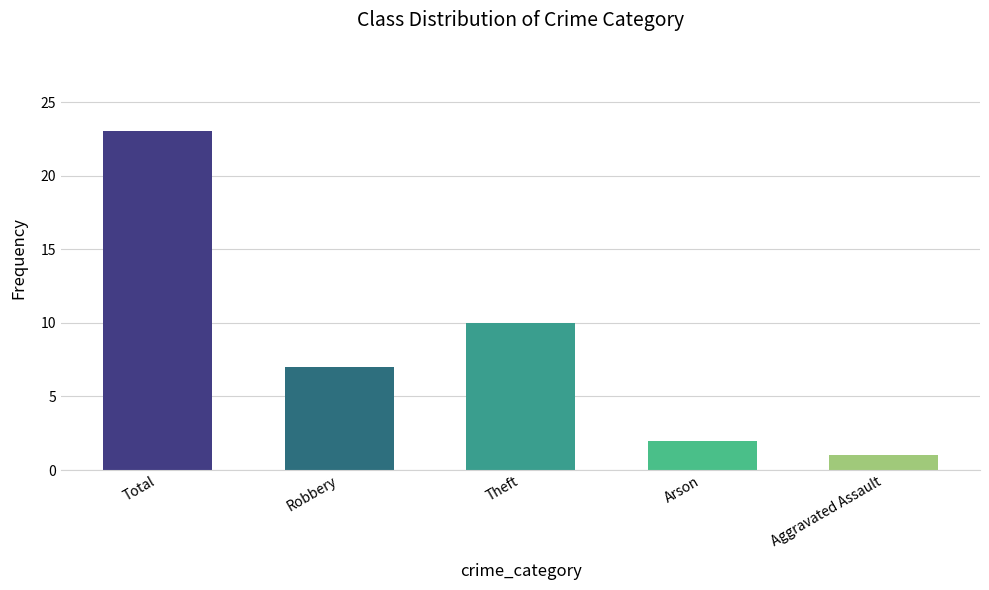

What is the change in value from Total to Theft?

-13